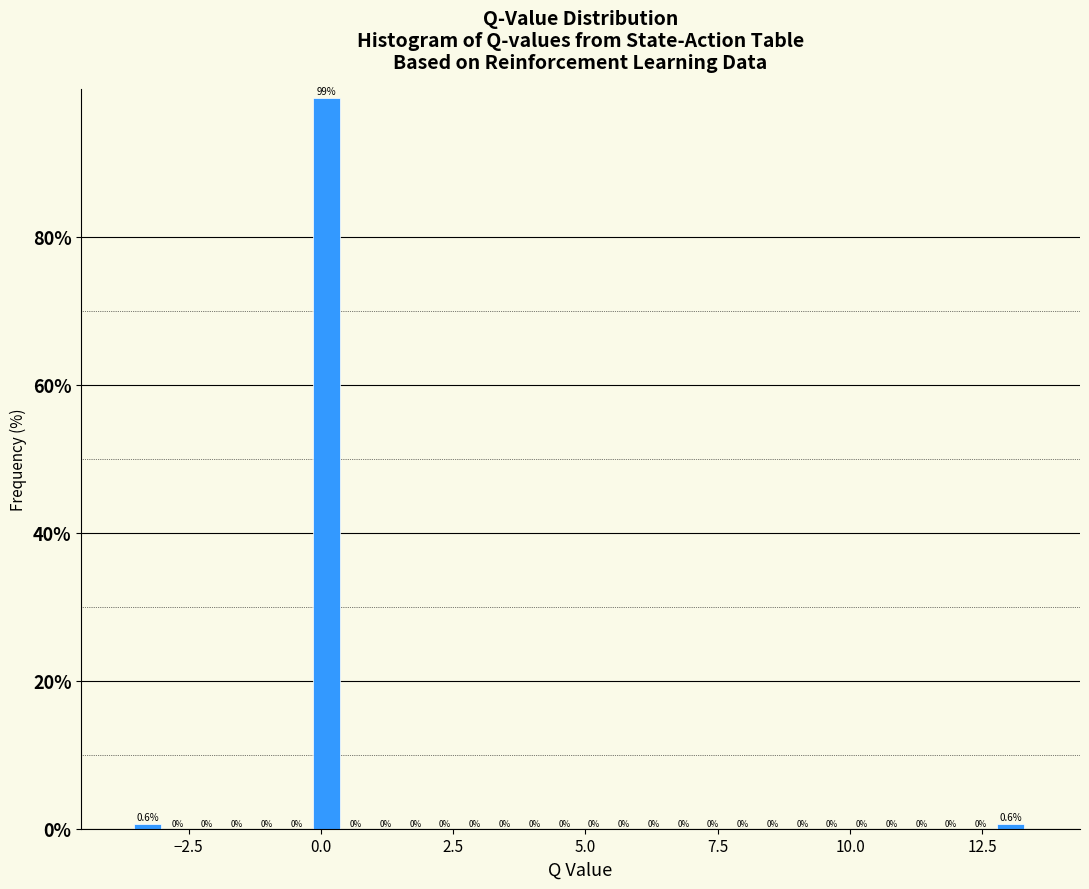

Around what value on the x-axis is the tallest bar? Give the approximate position of its centre, as read against the axis.

0.0